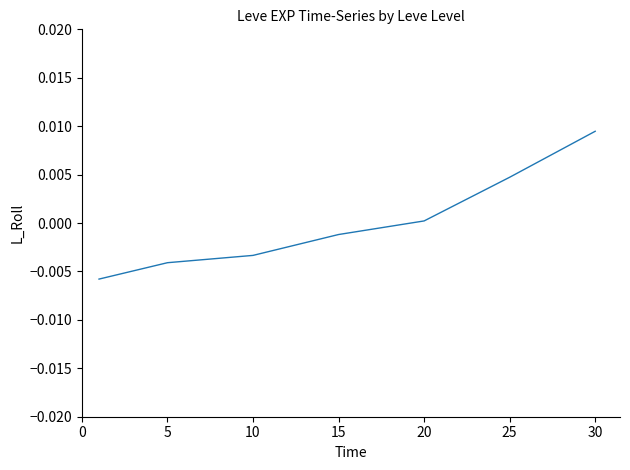

Which has a higher value, 30 or 10?

30